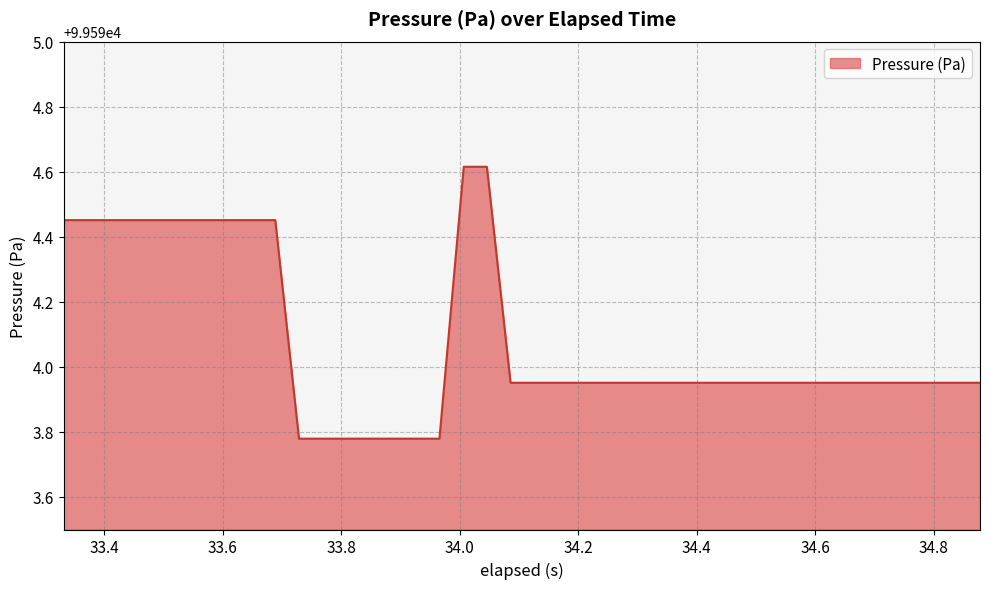

What is the difference between the maximum and minimum values?

0.8